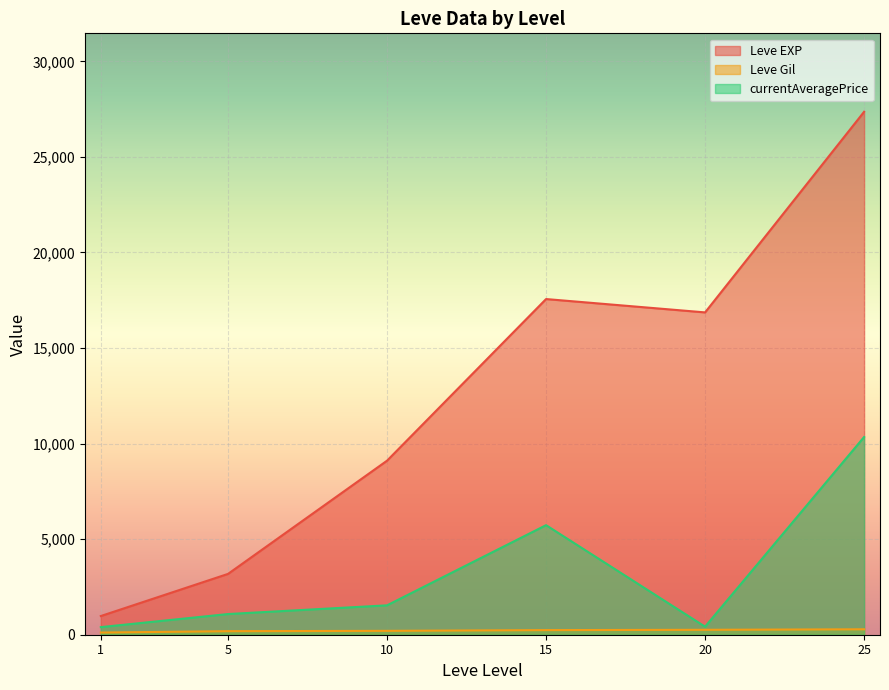

What is the maximum value shown in the chart?

27362.5